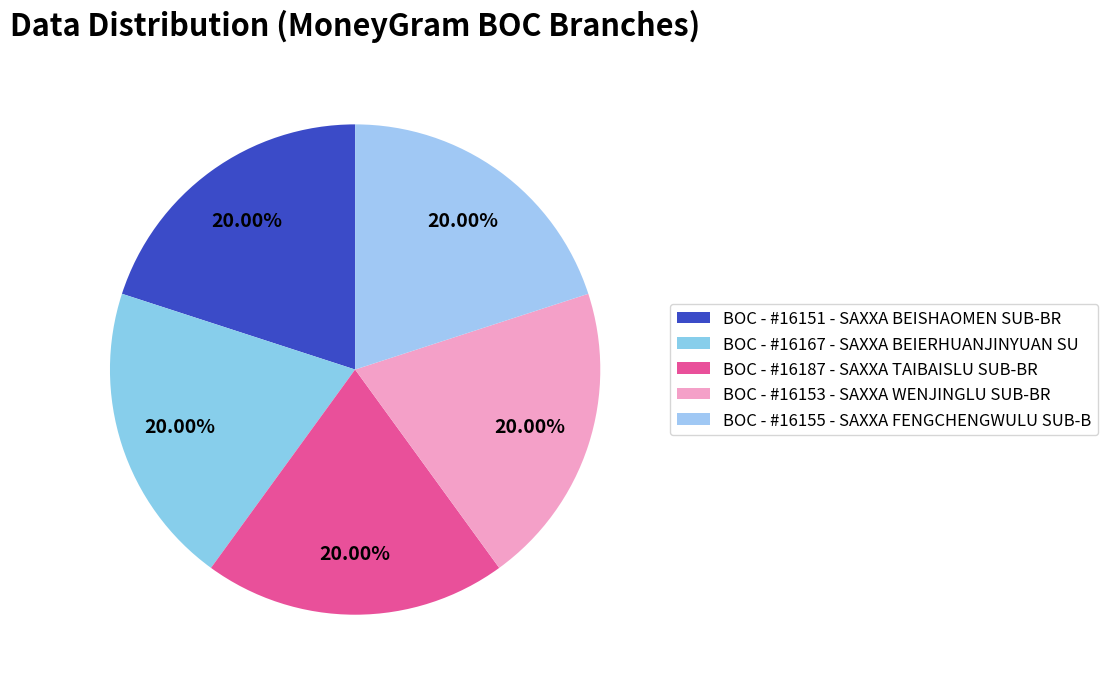

Count the number of slices in the pie.

5